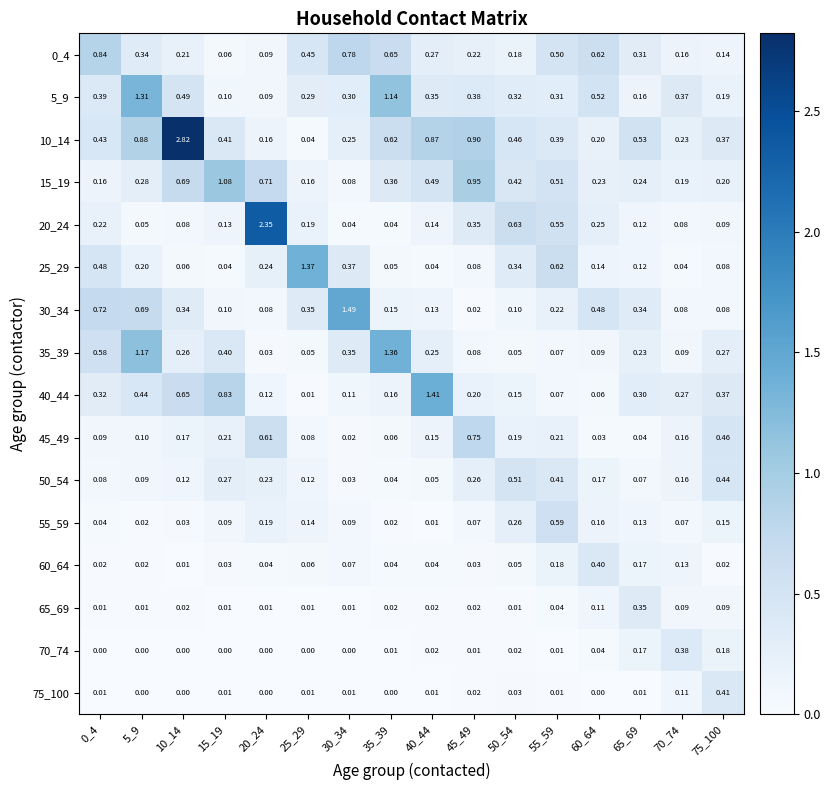

What is the difference between the highest and lowest values at 25_29?

1.4